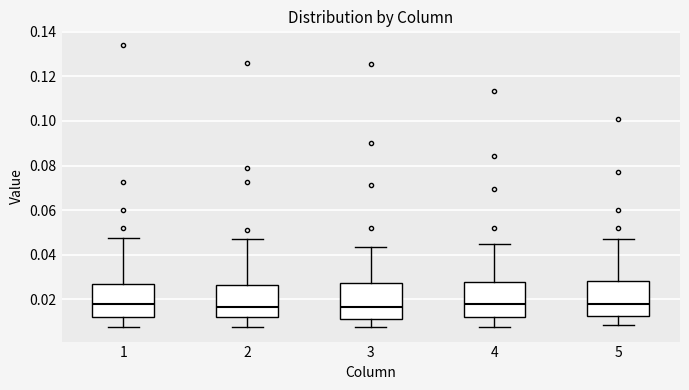

Reading left to right, read every box against the y-axis: the position of its median line, the range the box covers, and the ends of its whiskers. The values are not printed on the chart, so give them approximately, as read against the axis.

1: median 0.018, box 0.012 to 0.026, whiskers 0.008 to 0.048
2: median 0.016, box 0.012 to 0.026, whiskers 0.008 to 0.048
3: median 0.016, box 0.012 to 0.028, whiskers 0.008 to 0.044
4: median 0.018, box 0.012 to 0.028, whiskers 0.008 to 0.044
5: median 0.018, box 0.012 to 0.028, whiskers 0.008 to 0.048